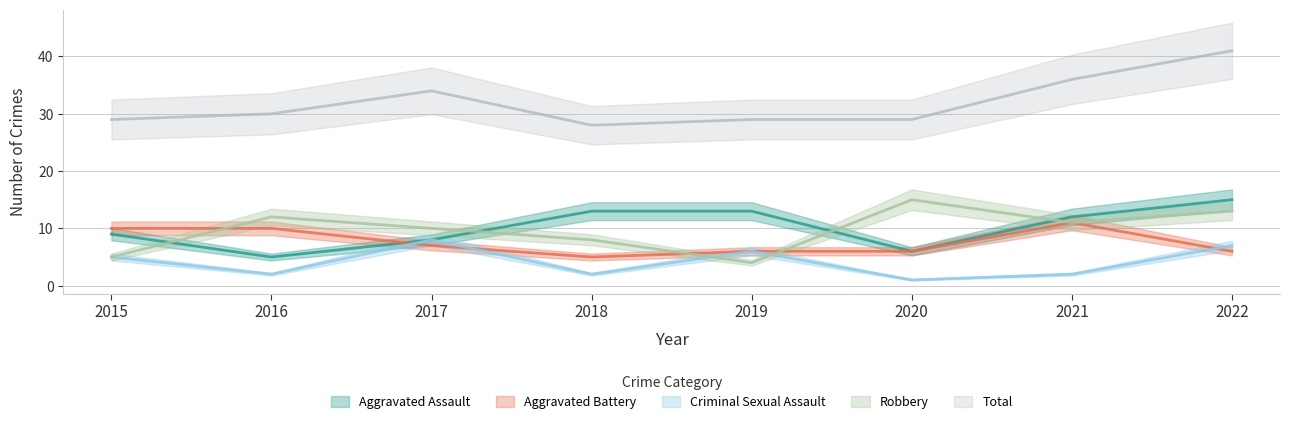

What is the value of the Criminal Sexual Assault point at the 8th from the left?

7